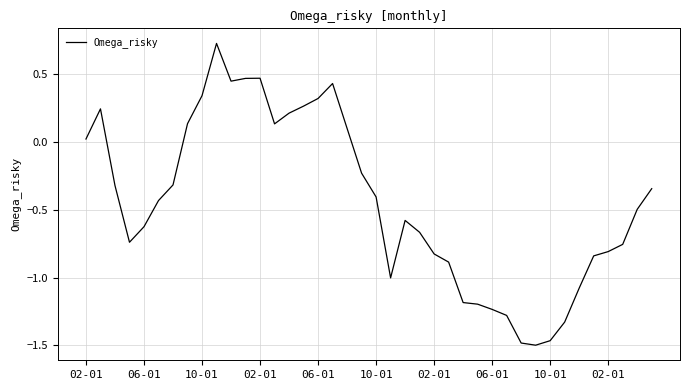

What is the difference between the maximum and minimum values?

2.2